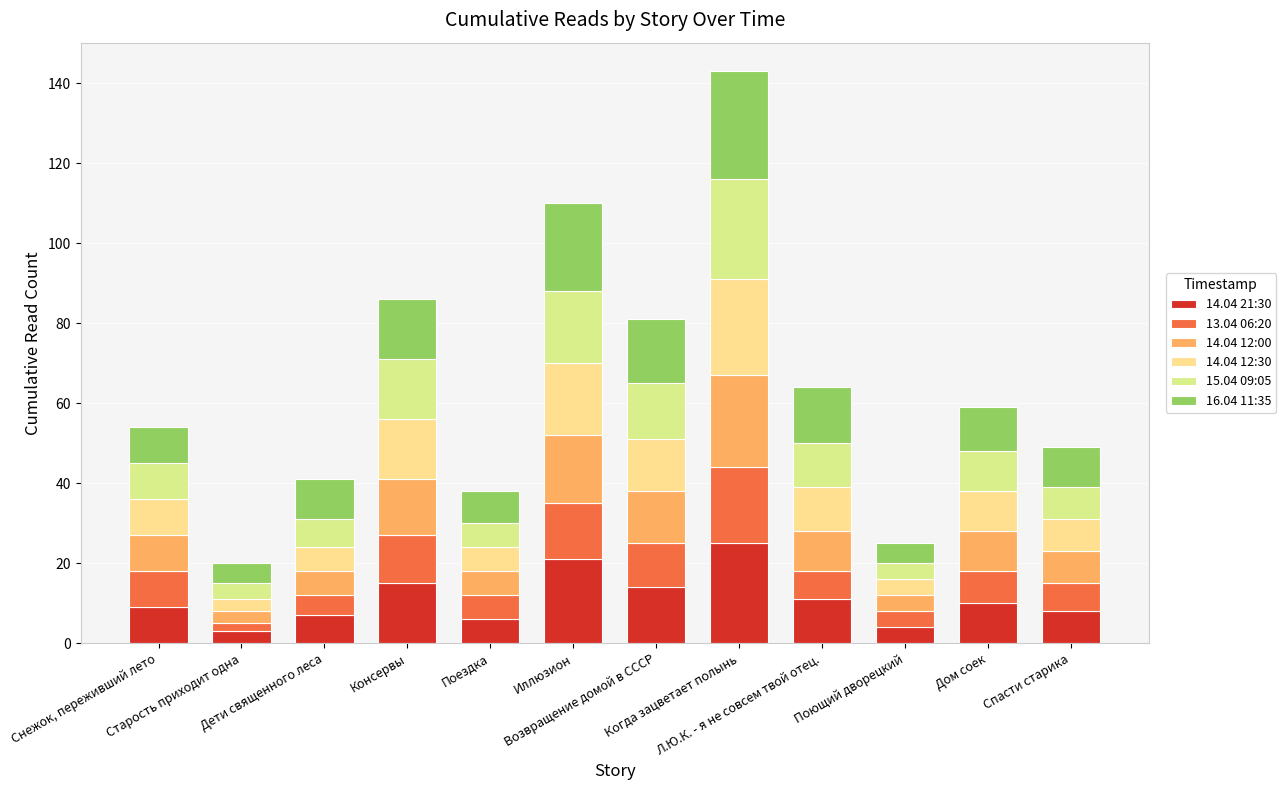

How many bars are there in total?

12